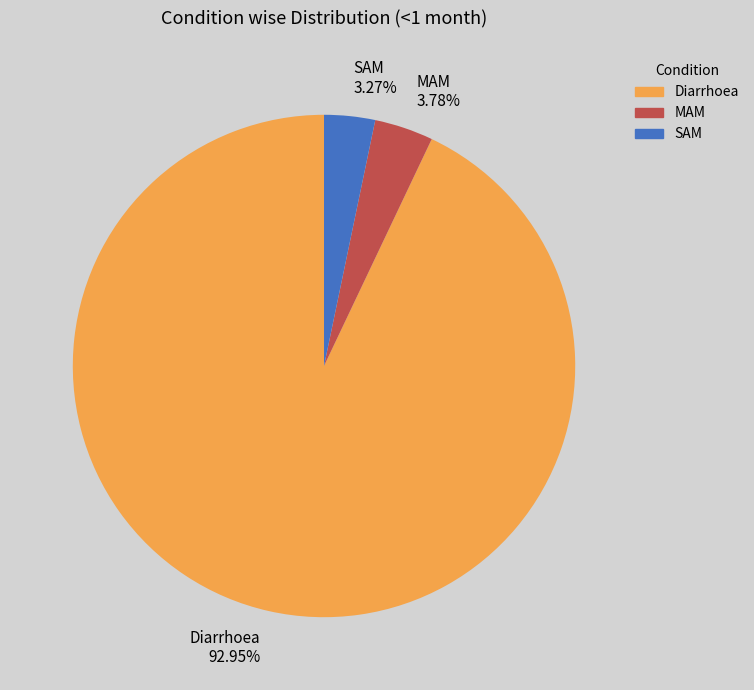

To the nearest percent, what is the difference between the largest and smallest slice percentages?

90%